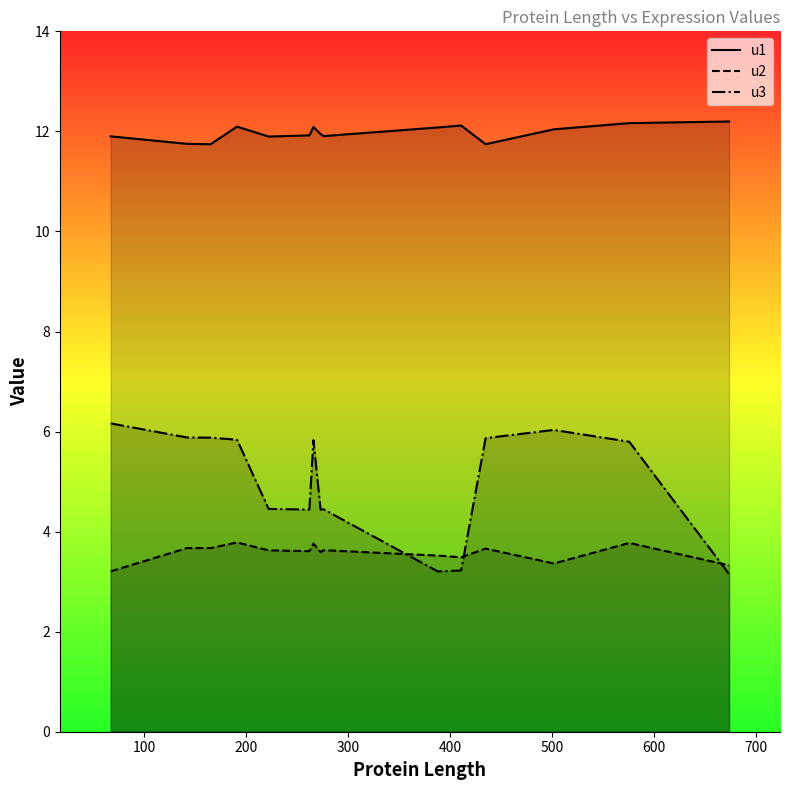

Which series has the largest total across all categories?

u1